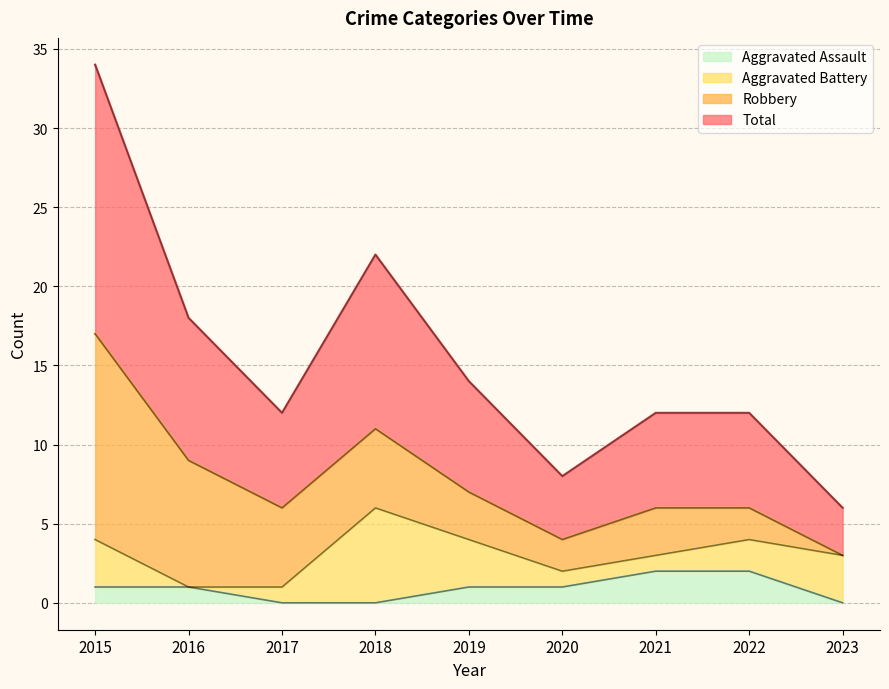

True or false: Total has more than 2 interior local peaks.

False